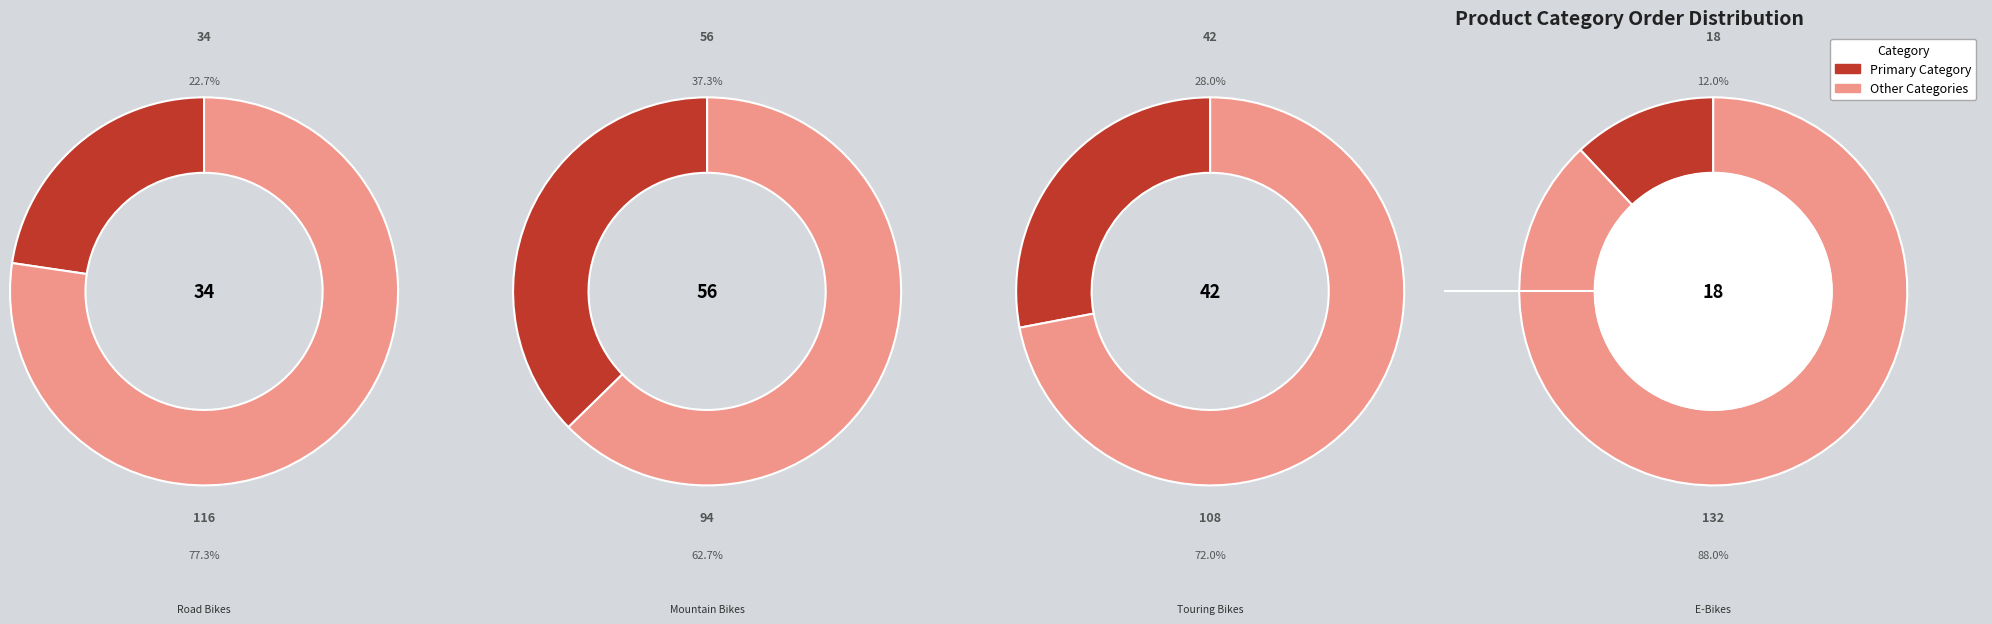

The Touring Bikes slice represents 28% of the pie. True or false?

True